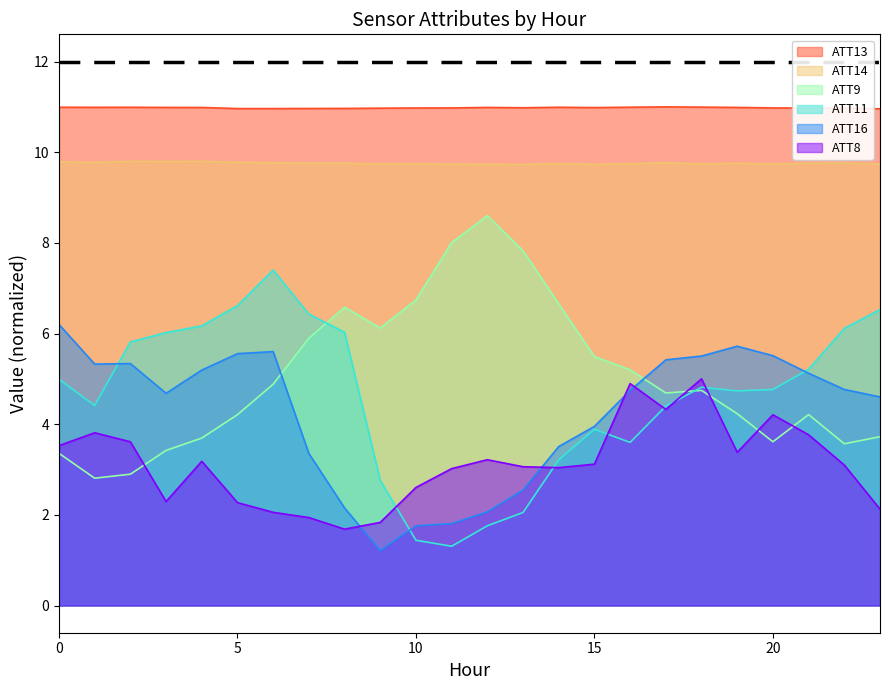

How many lines are shown in the chart?

6